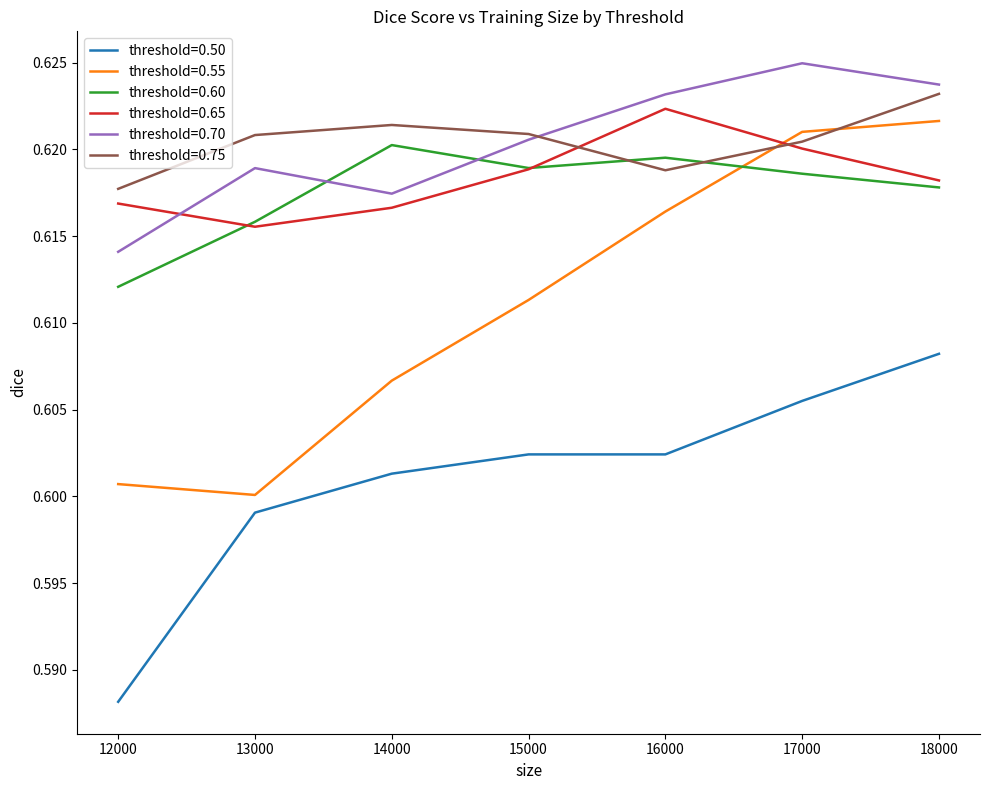

Where is the first local minimum for threshold=0.75?

16000